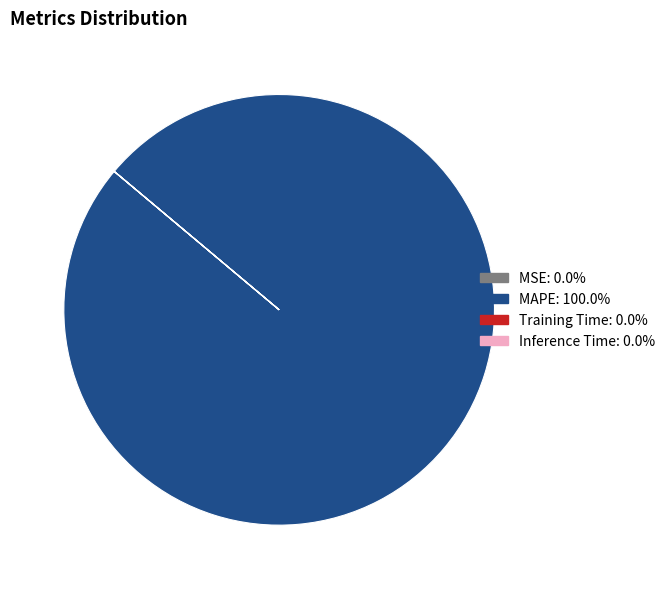

Does MAPE account for over 50% of the chart?

Yes